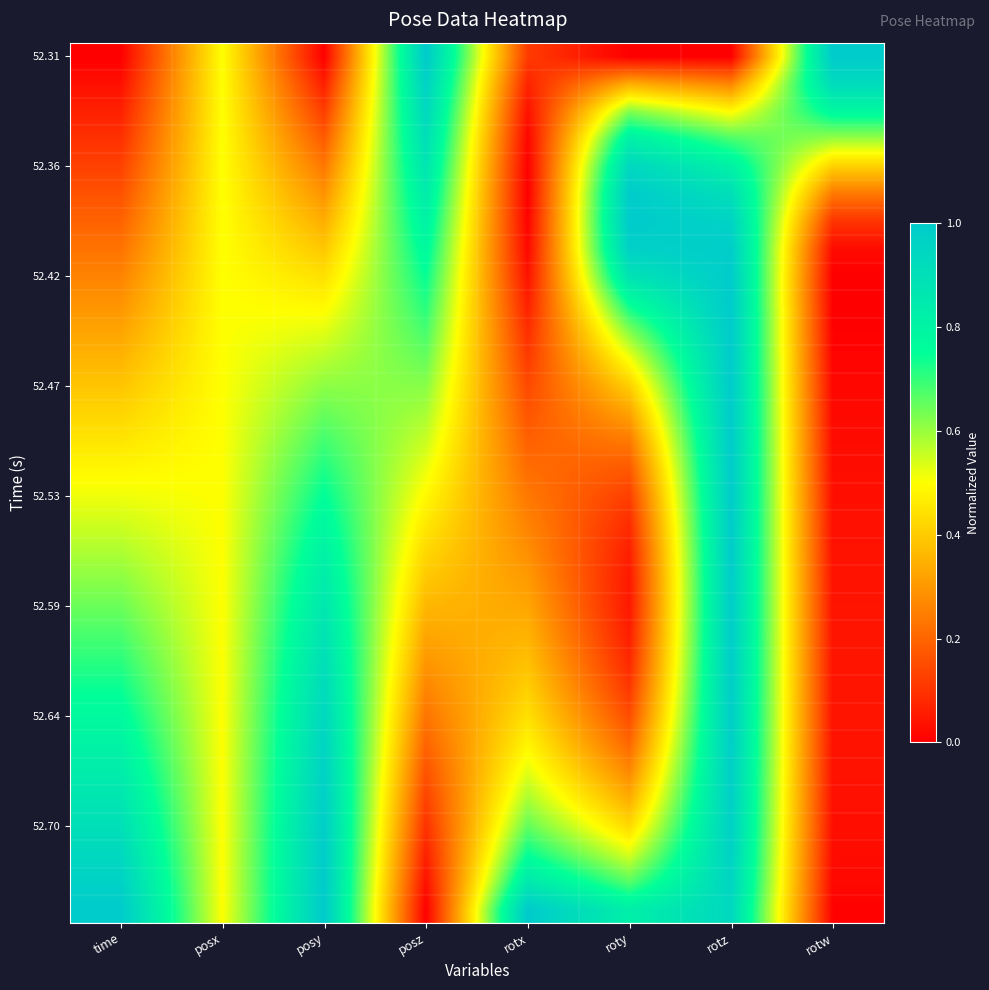

At how many categories does at least one series exceed 0?

8